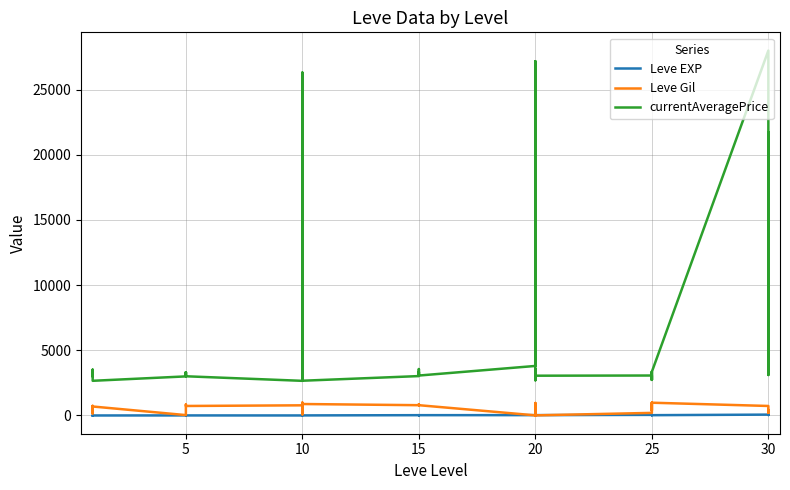

True or false: currentAveragePrice and Leve EXP cross at least once.

False